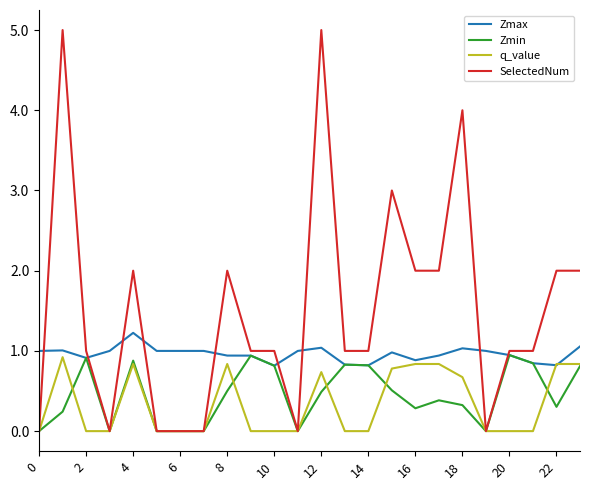

Which series has the largest range (max minus min)?

SelectedNum